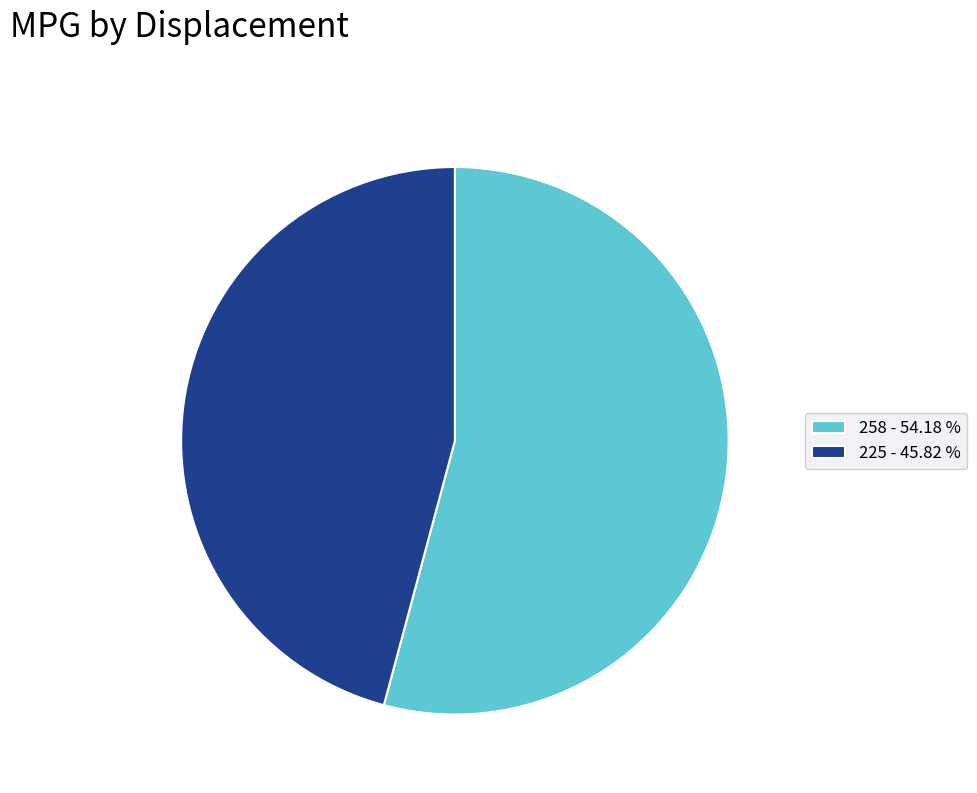

Approximately how many times larger is the value at 258 - 54.18 % compared to 225 - 45.82 %?

1.2